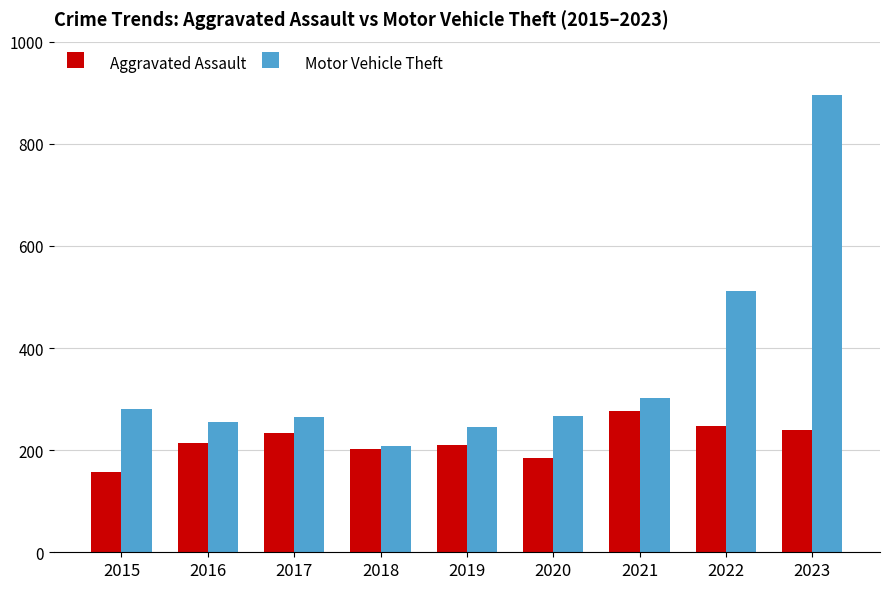

Which series has the largest range (max minus min)?

Motor Vehicle Theft